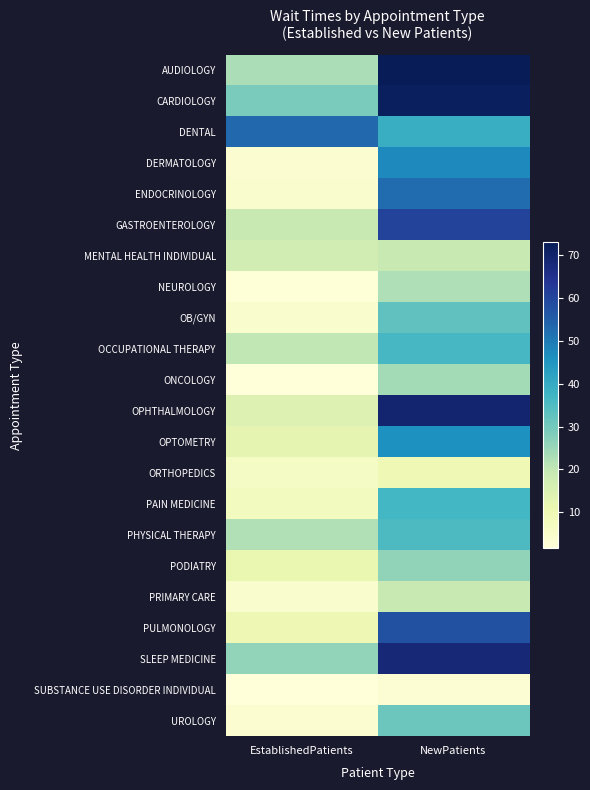

At how many categories does at least one series exceed 52?

2